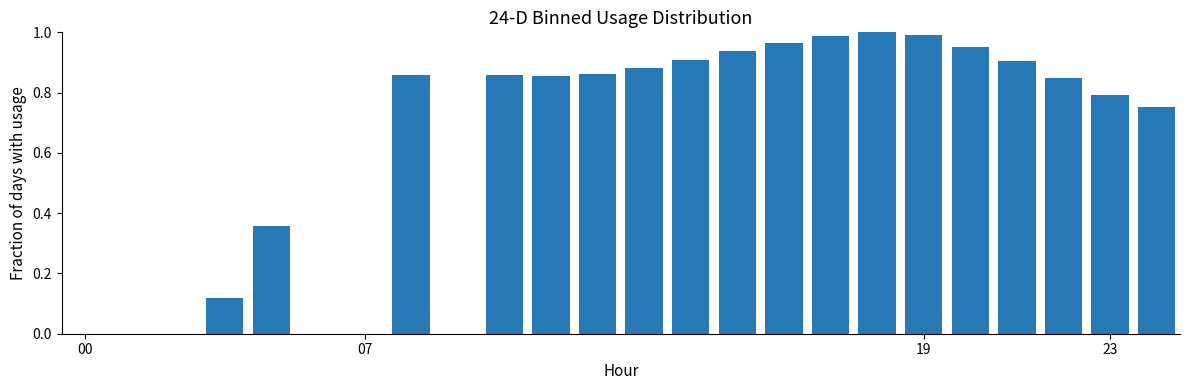

What is the sum of all values?

14.8